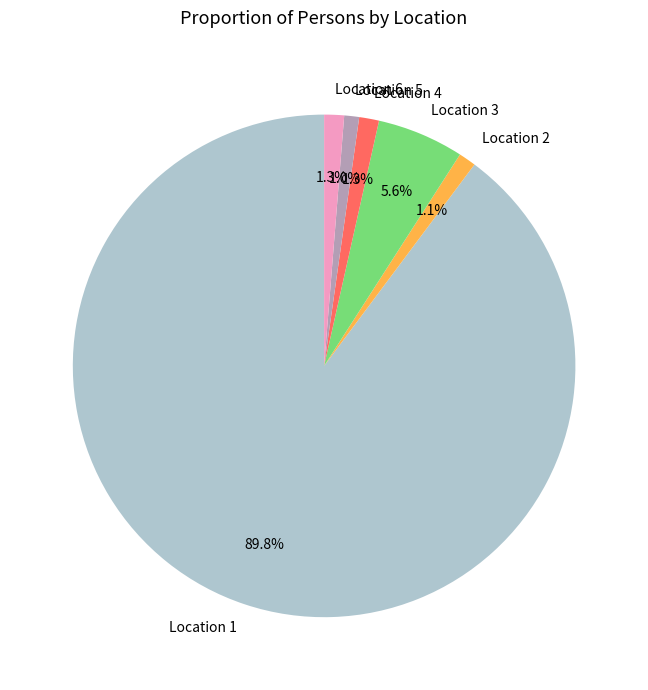

True or false: Location 5 accounts for 11% of the total.

False